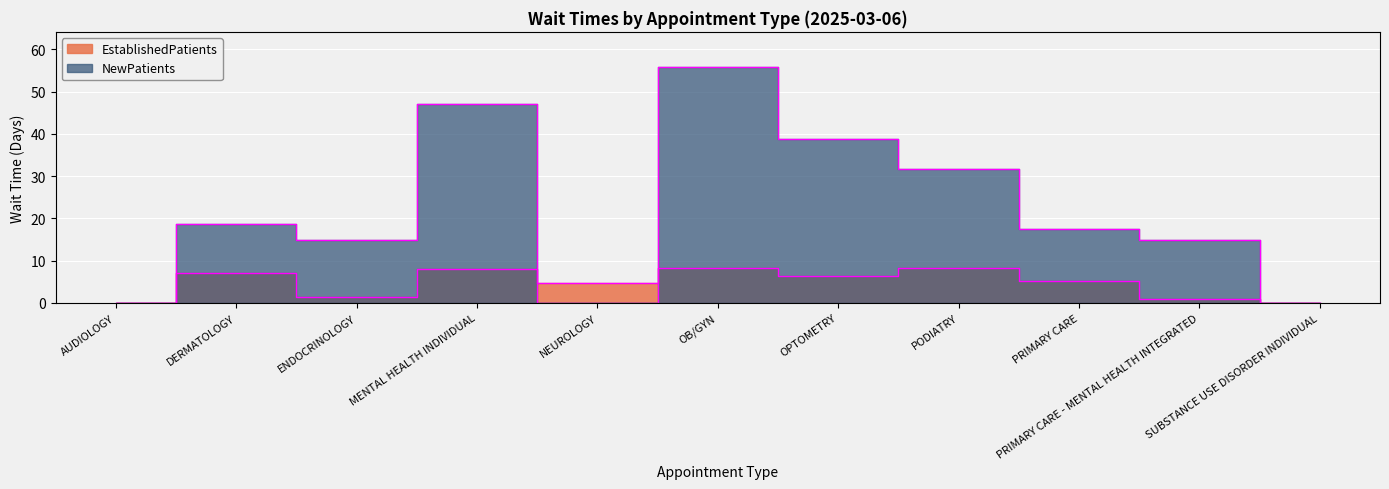

Reading left to right, transcribe all the data shown in this chart.

EstablishedPatients: 0.0	7.0	1.5	8.1	4.7	8.2	6.4	8.2	5.3	1.0	0.0
NewPatients: 0.0	18.8	15.0	47.0	0.0	55.8	38.7	31.8	17.5	15.0	0.0